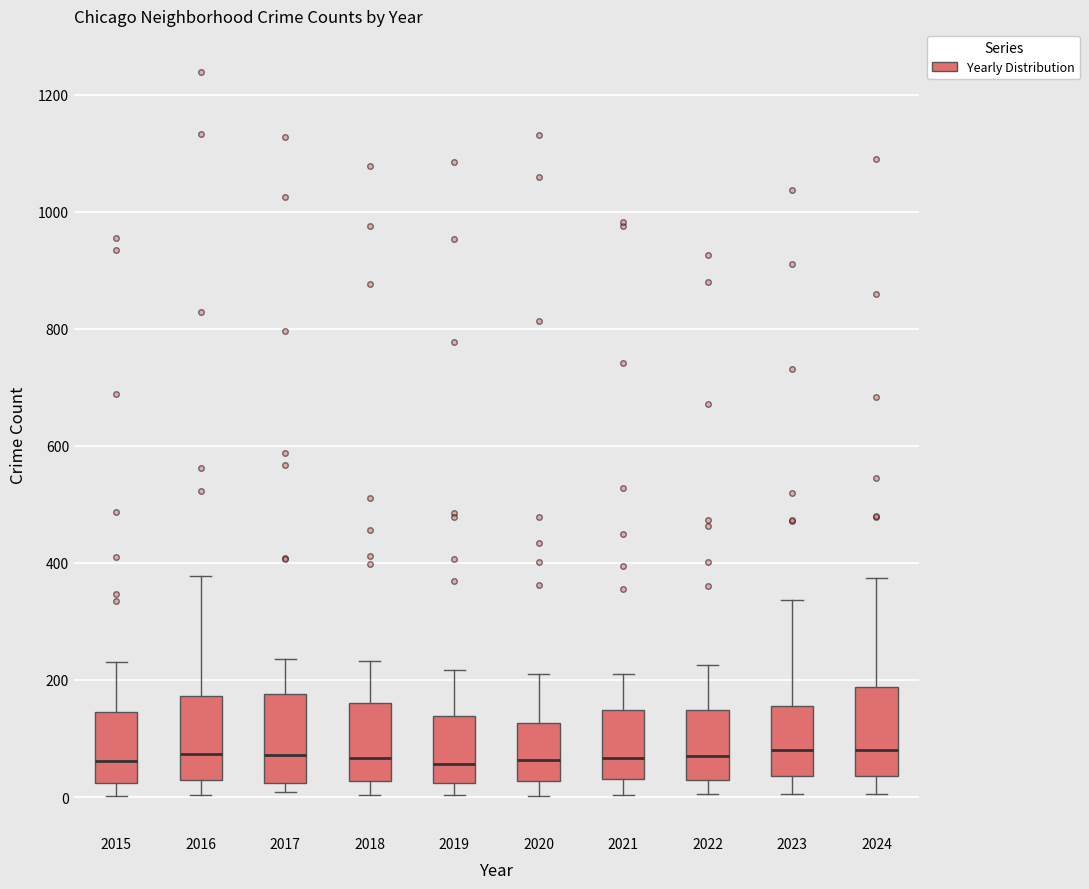

Reading left to right, read every box against the y-axis: the position of its median line, the range the box covers, and the ends of its whiskers. The values are not printed on the chart, so give them approximately, as read against the axis.

2015: median 60, box 20 to 140, whiskers 0 to 240
2016: median 80, box 20 to 180, whiskers 0 to 380
2017: median 80, box 20 to 180, whiskers 0 to 240
2018: median 60, box 20 to 160, whiskers 0 to 240
2019: median 60, box 20 to 140, whiskers 0 to 220
2020: median 60, box 20 to 120, whiskers 0 to 220
2021: median 60, box 40 to 140, whiskers 0 to 220
2022: median 80, box 20 to 140, whiskers 0 to 220
2023: median 80, box 40 to 160, whiskers 0 to 340
2024: median 80, box 40 to 180, whiskers 0 to 380